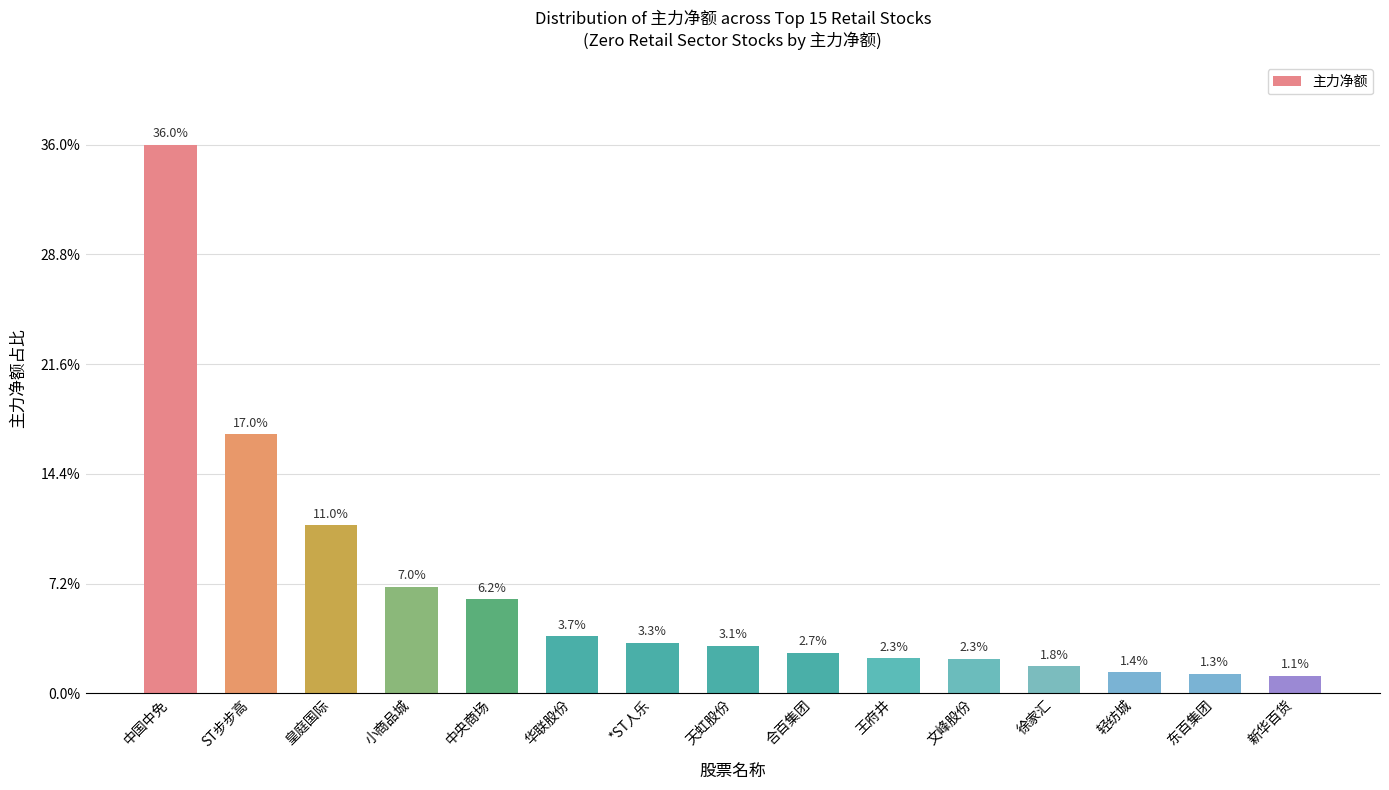

Reading left to right, list all the values displayed in this chart.

中国中免=31949162	ST步步高=15091718	皇庭国际=9771676	小商品城=6193889	中央商场=5466012	华联股份=3312101	*ST人乐=2927683	天虹股份=2779552	合百集团=2364743	王府井=2035493	文峰股份=2012094	徐家汇=1570461	轻纺城=1214374	东百集团=1135488	新华百货=1009542